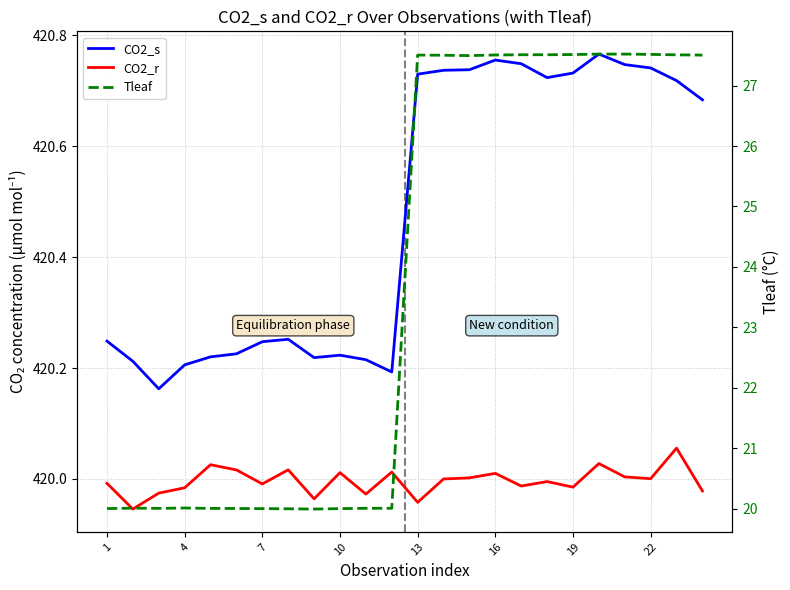

Reading left to right, transcribe all the data shown in this chart.

CO2_s: 420.2	420.2	420.2	420.2	420.2	420.2	420.2	420.3	420.2	420.2	420.2	420.2	420.7	420.7	420.7	420.8	420.7	420.7	420.7	420.8	420.7	420.7	420.7	420.7
CO2_r: 420.0	419.9	420.0	420.0	420.0	420.0	420.0	420.0	420.0	420.0	420.0	420.0	420.0	420.0	420.0	420.0	420.0	420.0	420.0	420.0	420.0	420.0	420.1	420.0
Tleaf: 20.0	20.0	20.0	20.0	20.0	20.0	20.0	20.0	20.0	20.0	20.0	20.0	27.5	27.5	27.5	27.5	27.5	27.5	27.5	27.5	27.5	27.5	27.5	27.5